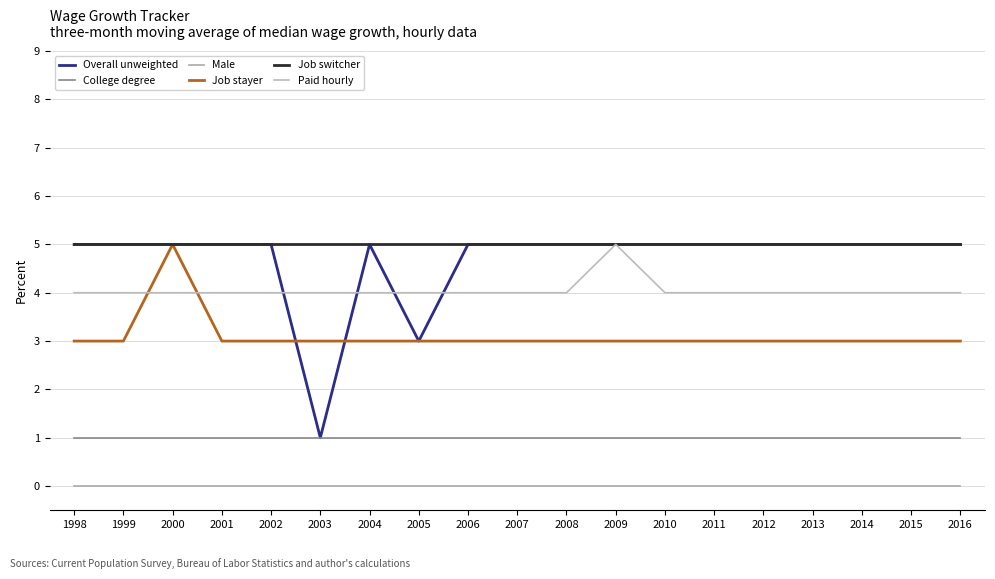

Which has a higher value, 2001 or 2012?

2001